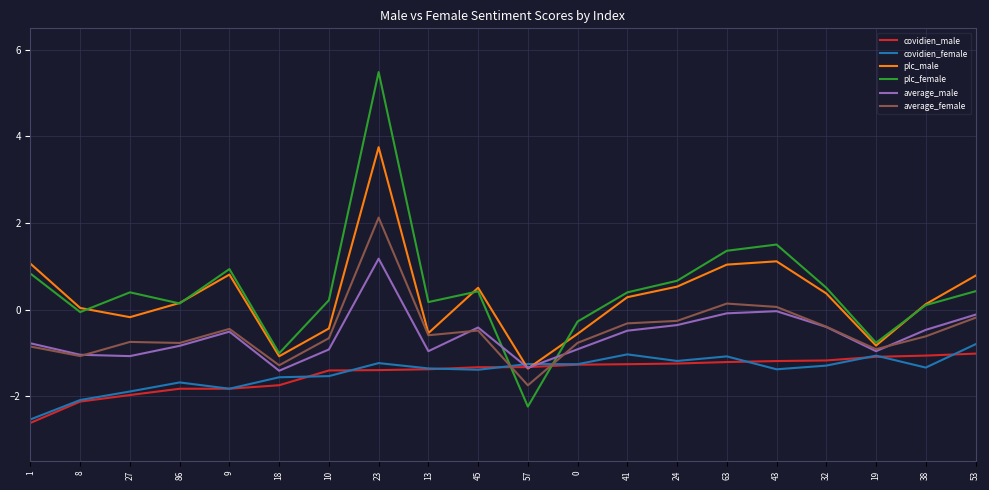

What position from the left is 57?

11